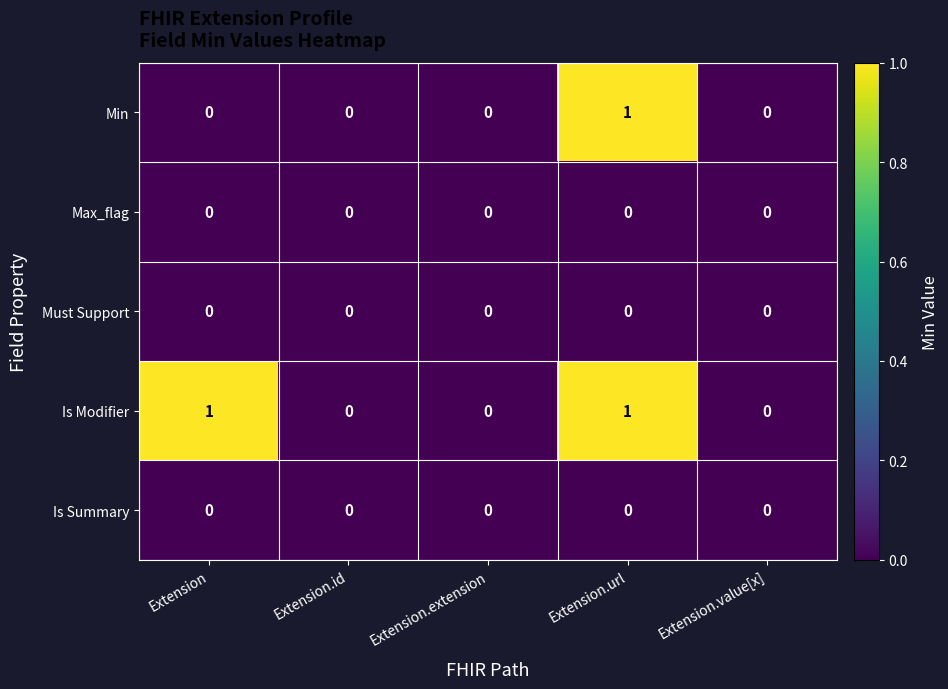

Which series has the largest total across all categories?

Is Modifier